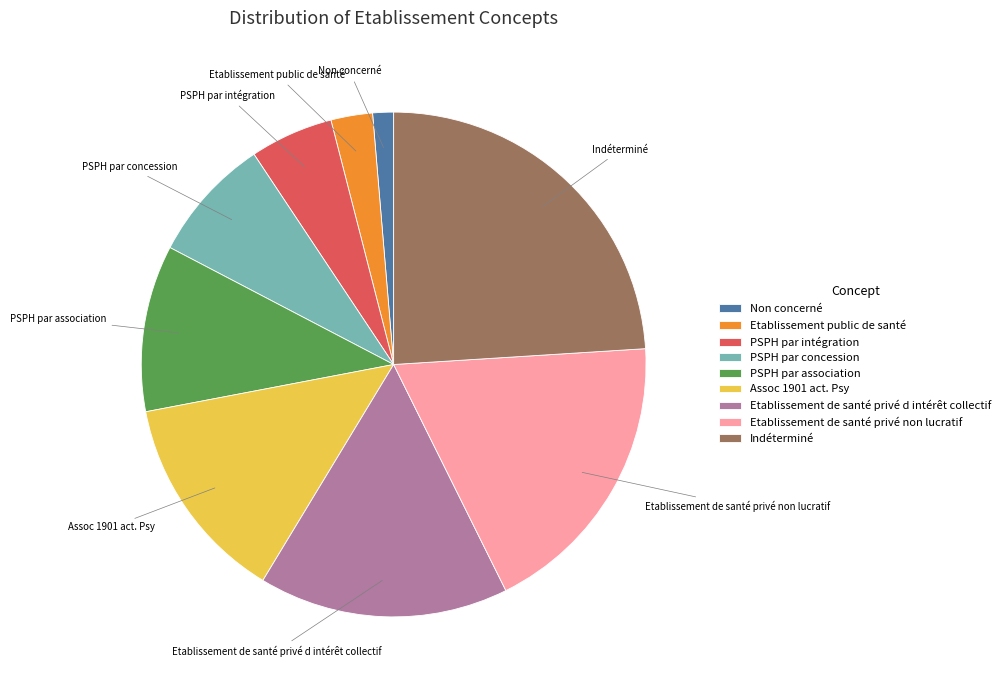

Between Non concerné and Etablissement de santé privé d intérêt collectif, which is larger?

Etablissement de santé privé d intérêt collectif